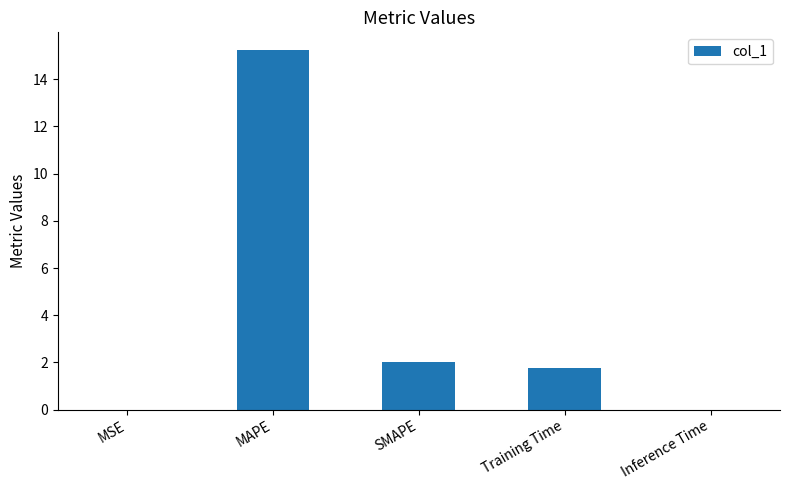

How many values exceed 1?

3